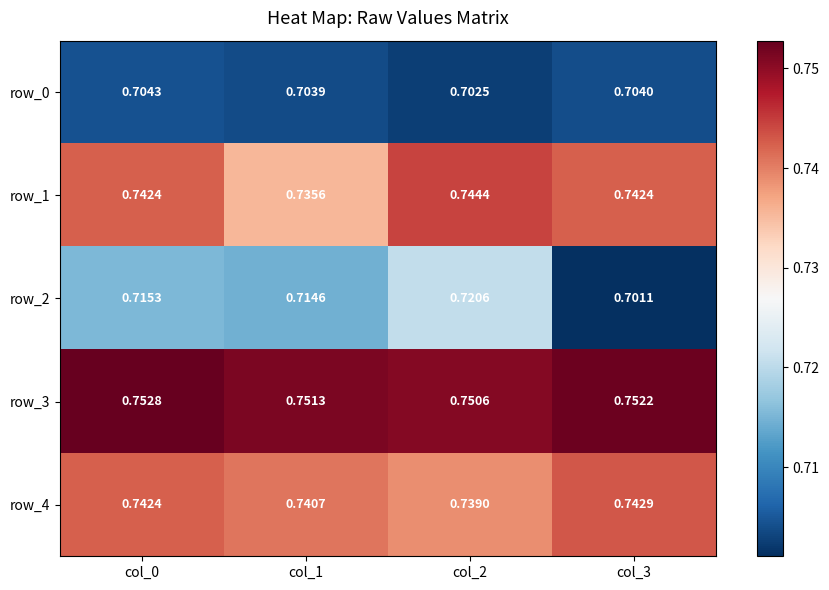

What is the lowest value of the row_3 series?

0.8